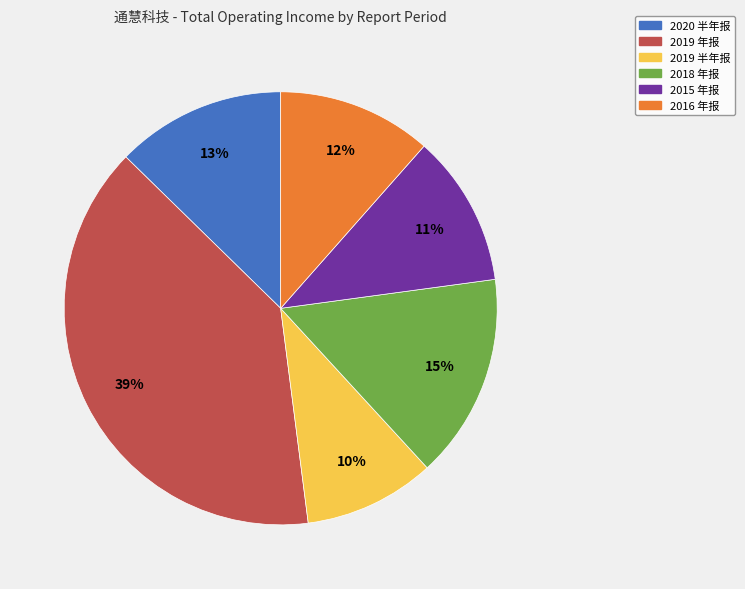

What is the ratio of the value at 2015 年报 to the value at 2018 年报?

0.7